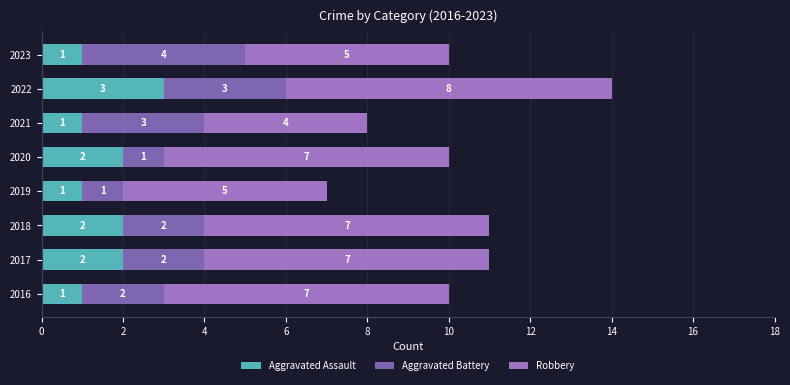

How many categories are shown in the chart?

8